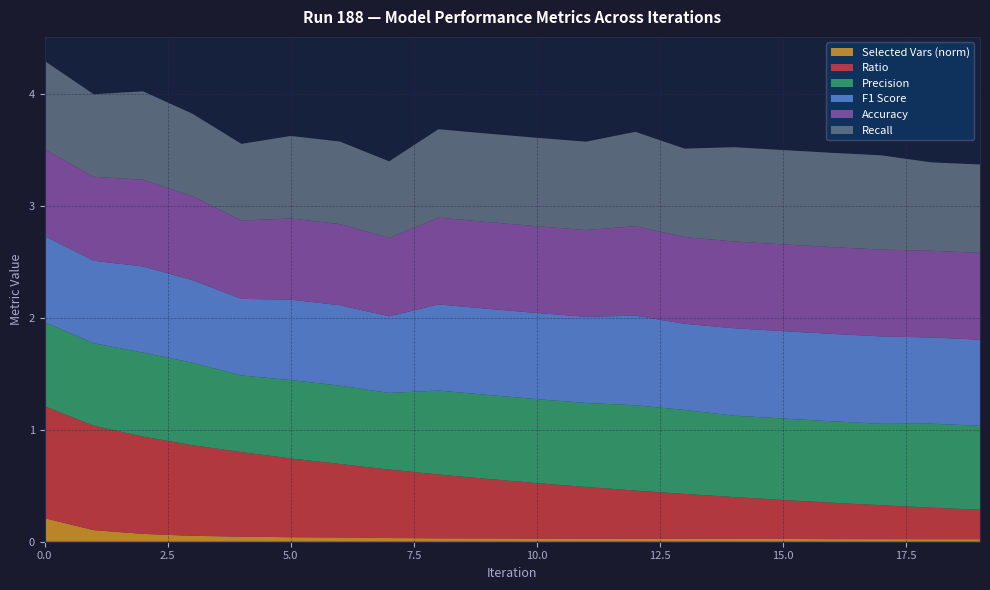

Reading left to right, what are all the values shown in this chart?

precision: 0.8	0.7	0.8	0.7	0.7	0.7	0.7	0.7	0.8	0.8	0.8	0.8	0.8	0.8	0.7	0.7	0.7	0.7	0.8	0.8
f1: 0.8	0.7	0.8	0.7	0.7	0.7	0.7	0.7	0.8	0.8	0.8	0.8	0.8	0.8	0.8	0.8	0.8	0.8	0.8	0.8
accuracy: 0.8	0.8	0.8	0.8	0.7	0.7	0.7	0.7	0.8	0.8	0.8	0.8	0.8	0.8	0.8	0.8	0.8	0.8	0.8	0.8
recall: 0.8	0.7	0.8	0.7	0.7	0.7	0.7	0.7	0.8	0.8	0.8	0.8	0.8	0.8	0.8	0.8	0.8	0.8	0.8	0.8
Ratio: 1.0	0.9	0.9	0.8	0.8	0.7	0.7	0.6	0.6	0.5	0.5	0.5	0.4	0.4	0.4	0.3	0.3	0.3	0.3	0.3
Selected Variables (norm): 0.2	0.1	0.1	0.1	0.0	0.0	0.0	0.0	0.0	0.0	0.0	0.0	0.0	0.0	0.0	0.0	0.0	0.0	0.0	0.0